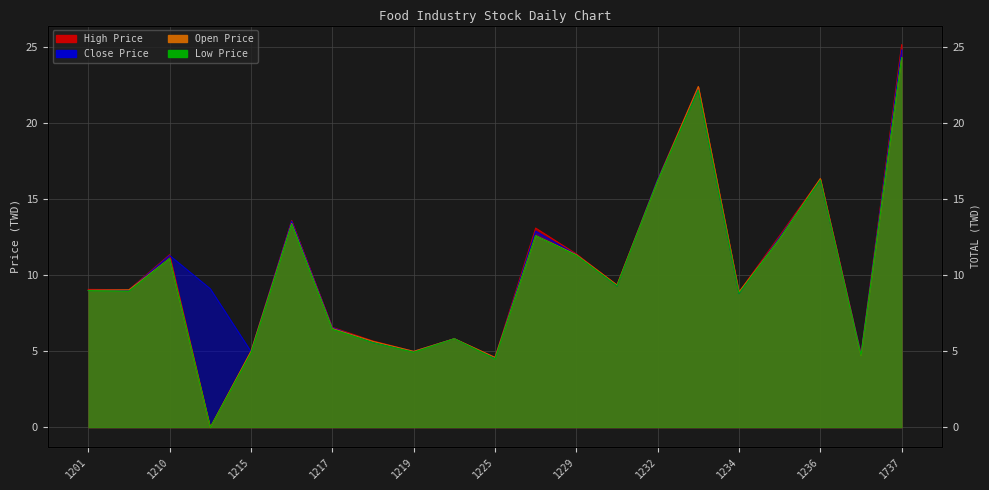

Reading left to right, transcribe all the data shown in this chart.

Close Price: 9.0	9.0	11.3	9.1	5.0	13.6	6.6	5.6	5.0	5.8	4.5	12.9	11.3	9.3	16.3	22.2	8.8	12.5	16.2	4.8	24.8
Open Price: 9.0	9.0	11.1	0.0	5.0	13.4	6.5	5.7	5.0	5.8	4.6	12.6	11.3	9.4	16.2	22.4	8.9	12.4	16.4	4.7	24.3
High Price: 9.1	9.1	11.3	0.0	5.0	13.6	6.6	5.7	5.0	5.8	4.6	13.1	11.4	9.4	16.3	22.4	8.9	12.6	16.4	4.8	25.1
Low Price: 9.0	8.9	11.1	0.0	4.9	13.3	6.5	5.6	4.9	5.8	4.5	12.6	11.3	9.3	16.2	22.1	8.8	12.4	16.2	4.7	24.3